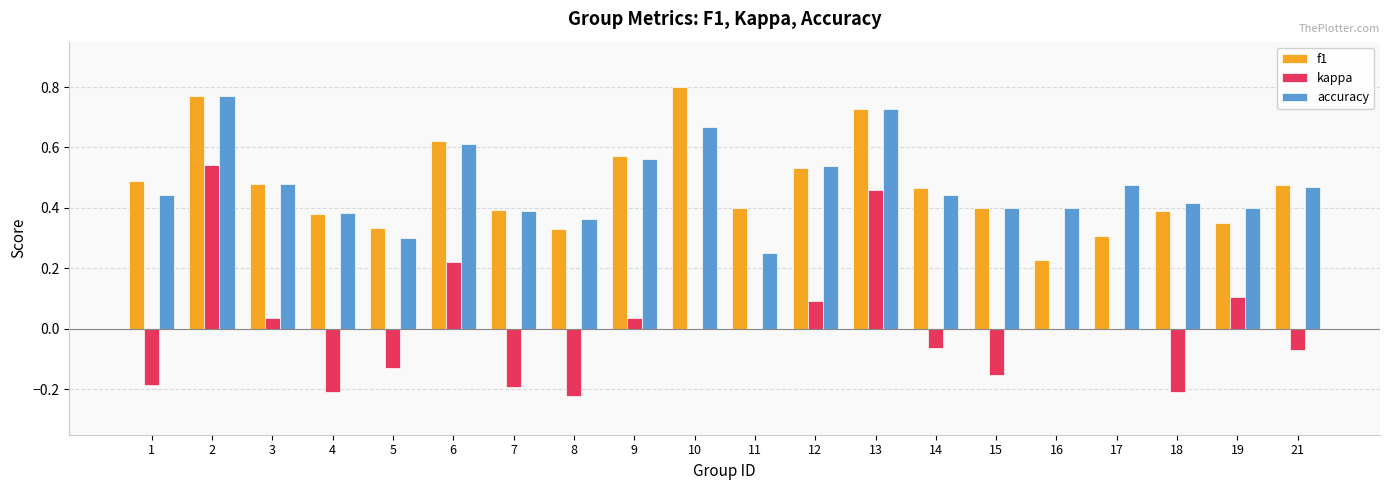

Which label corresponds to the largest value in the chart?

10